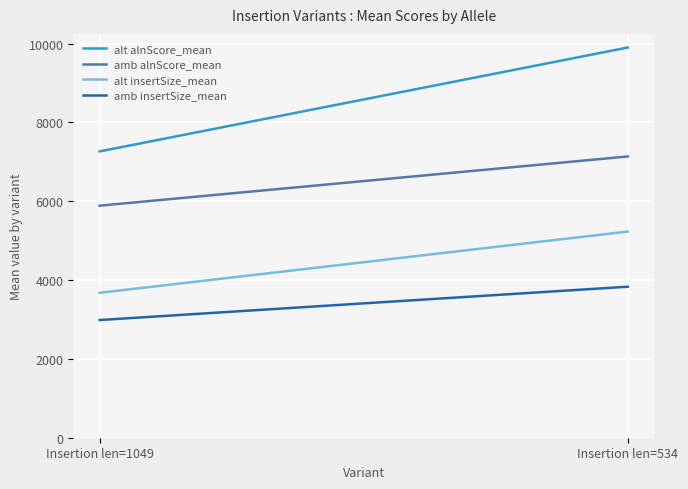

What is the difference between the maximum and minimum values in the amb alnScore_mean series?

1248.3